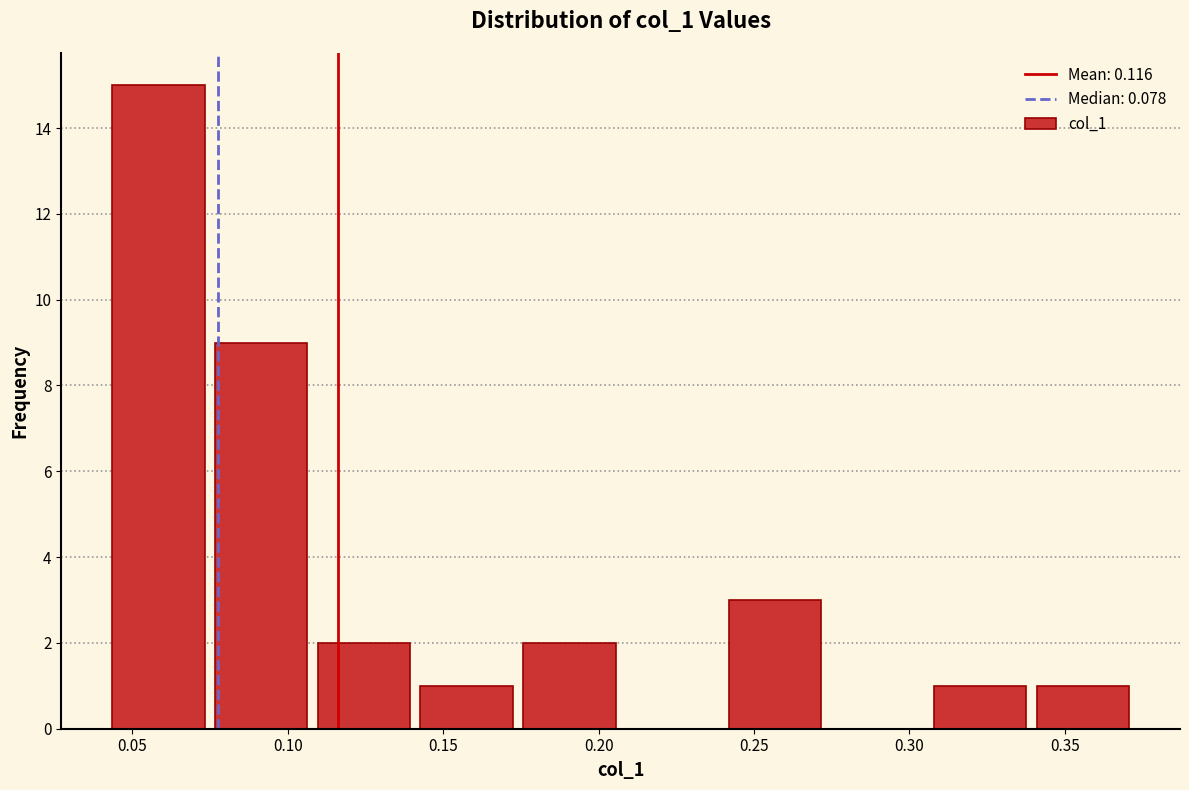

How tall is the bar that spans 0.110 to 0.140 on the x-axis? Neither the bar edges nor the heights are printed on the chart, so give them approximately, as read against the axes.

2